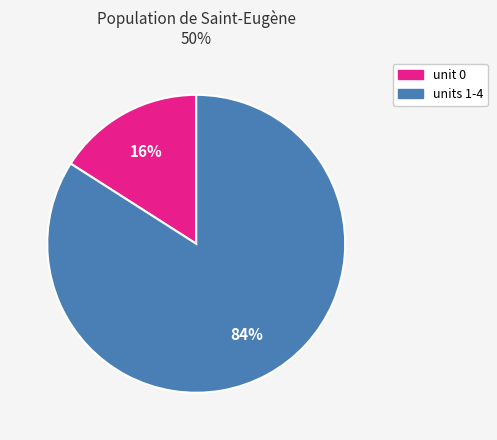

To the nearest percent, what is the average slice percentage?

50%